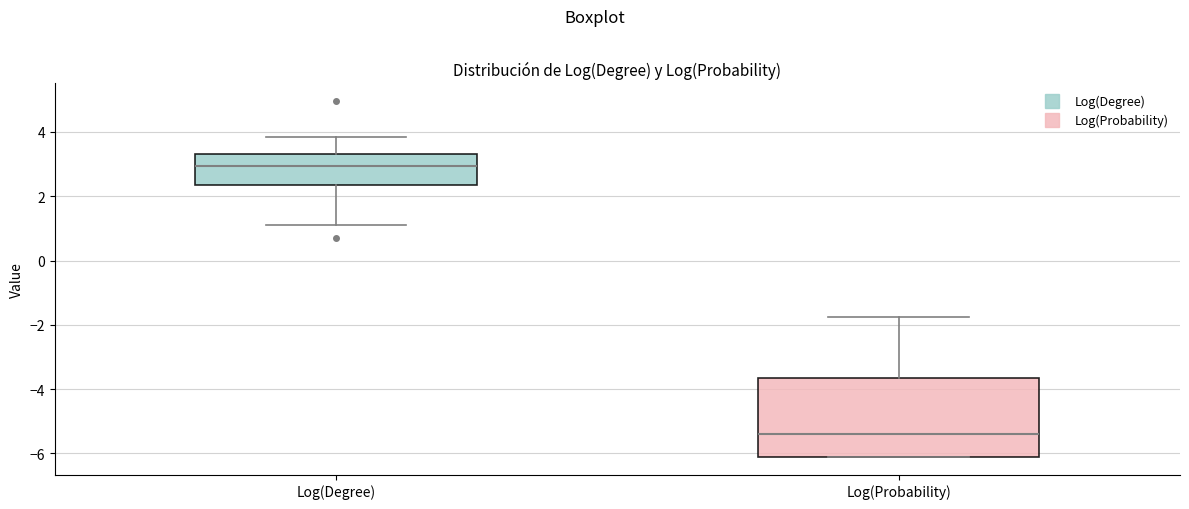

Reading left to right, read every box against the y-axis: the position of its median line, the range the box covers, and the ends of its whiskers. The values are not printed on the chart, so give them approximately, as read against the axis.

Log(Degree): median 3.0, box 2.4 to 3.4, whiskers 1.0 to 3.8
Log(Probability): median -5.4, box -6.2 to -3.6, whiskers -6.2 to -1.8